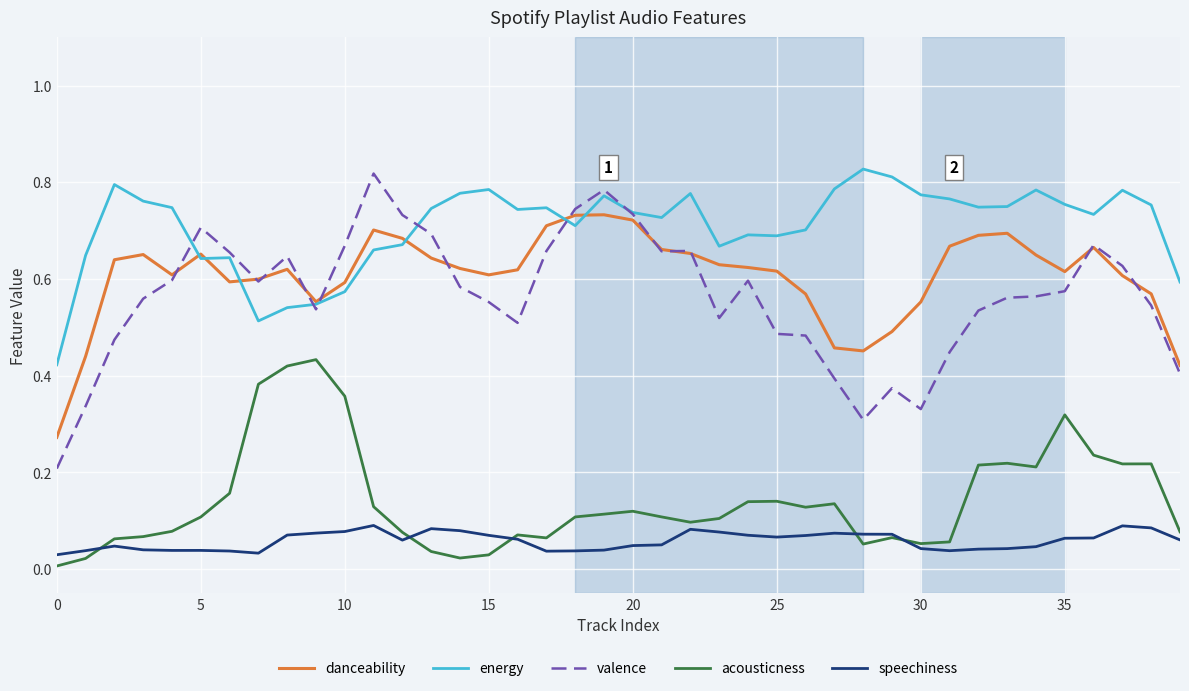

True or false: acousticness and valence cross at least once.

False